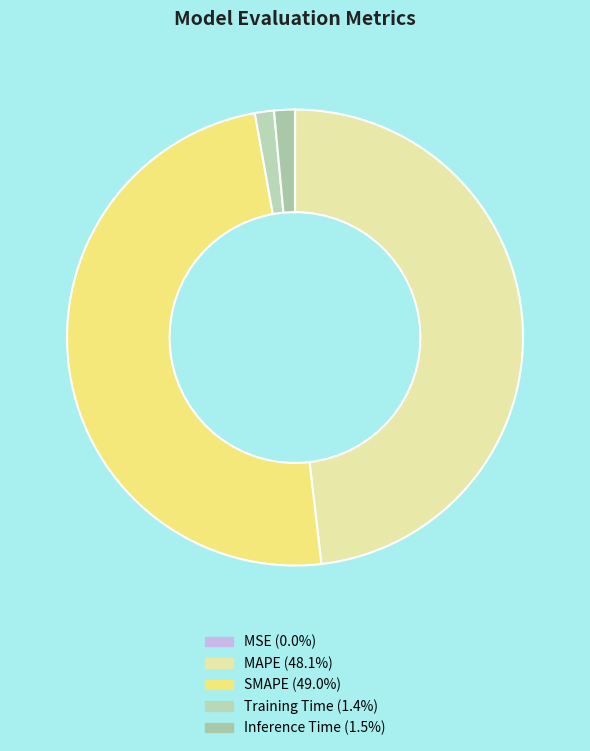

To the nearest percent, what percentage of the pie is MAPE?

48%